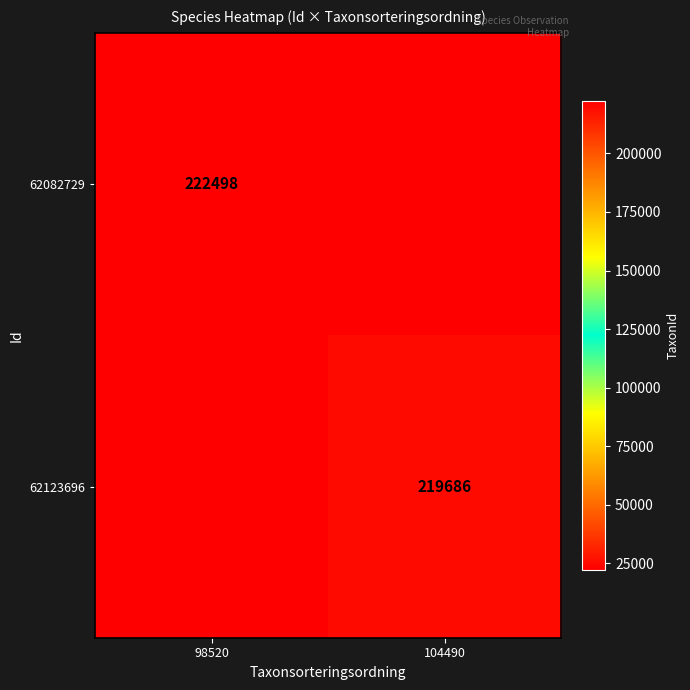

Is the value of 62082729 at 98520 greater than the value of 62123696 at 104490?

Yes